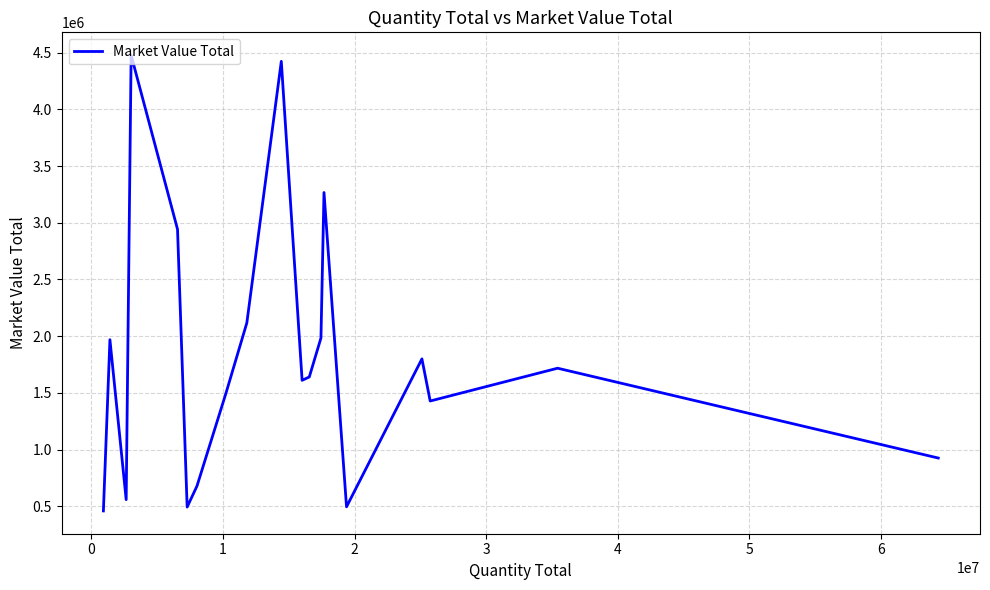

What is the difference between the maximum and minimum values?

4017112.8